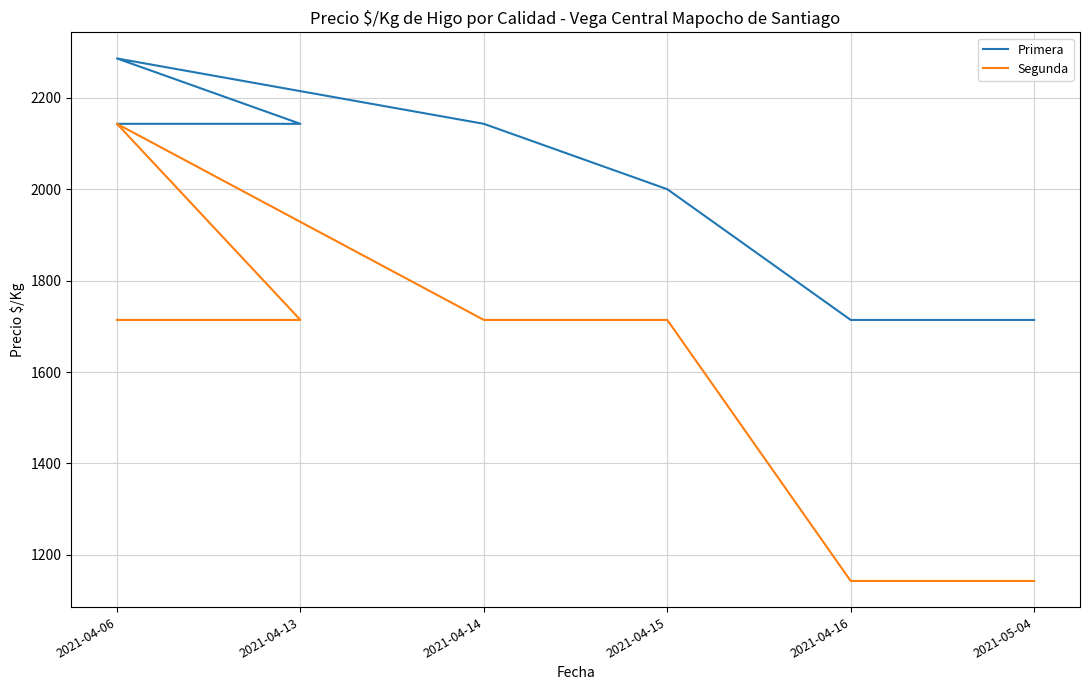

What is the total value across all series at 2021-05-04?

2857